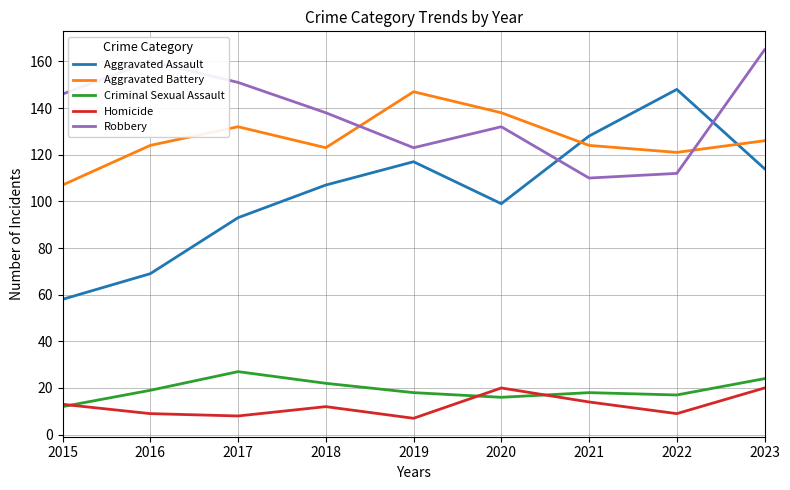

What is the total value across all series at 2019?

412